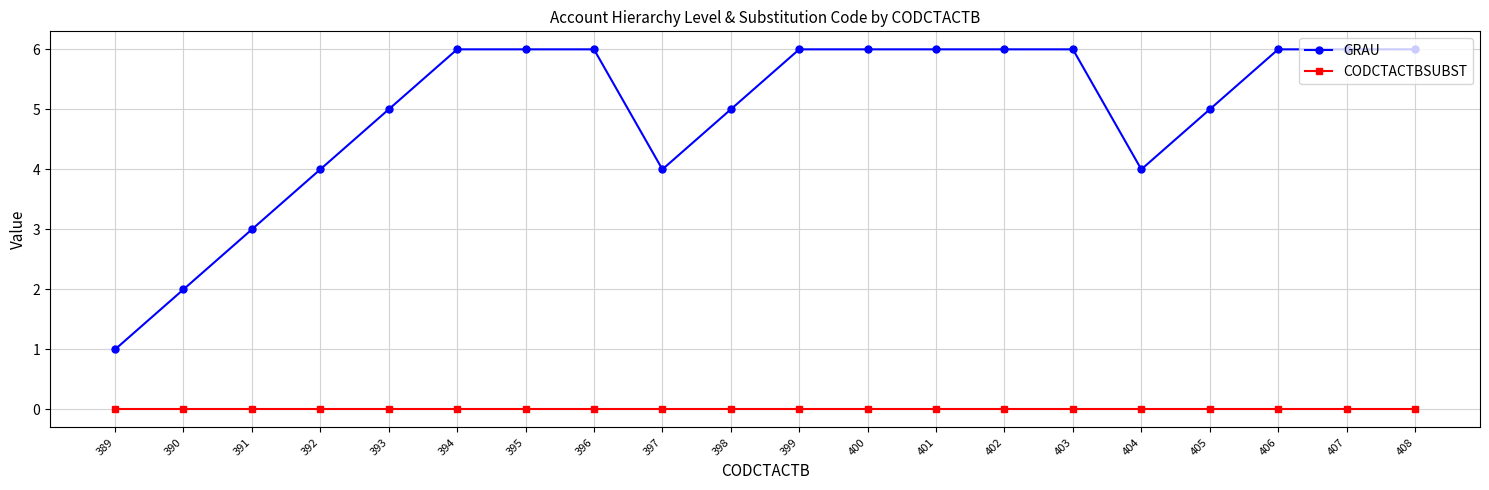

What is the maximum value shown in the chart?

6